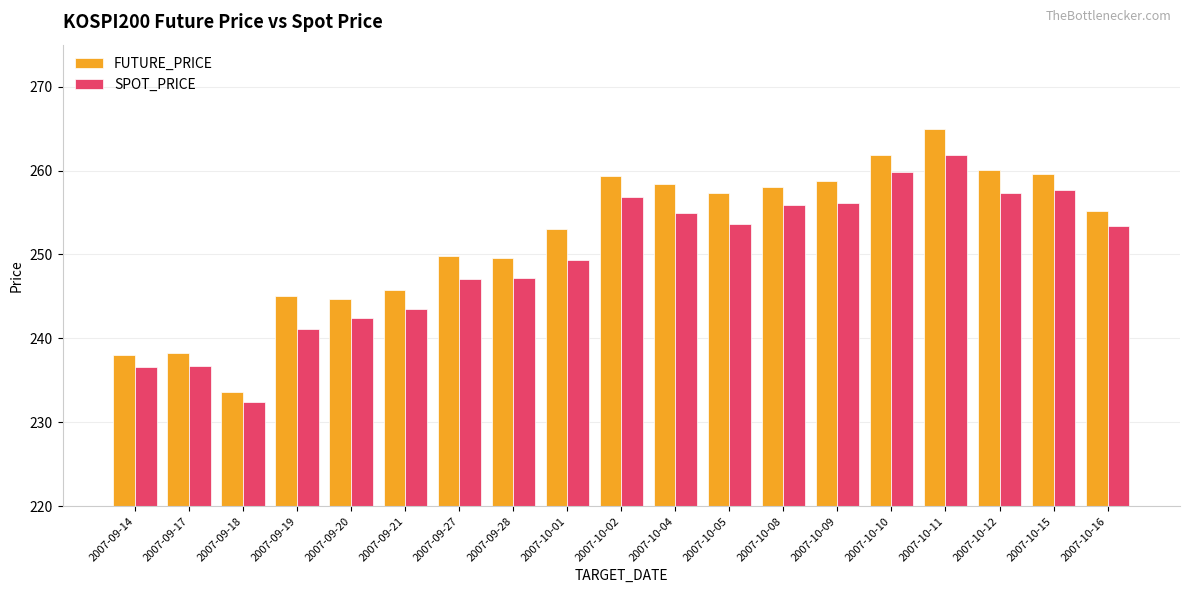

What position from the right is 2007-09-19?

16